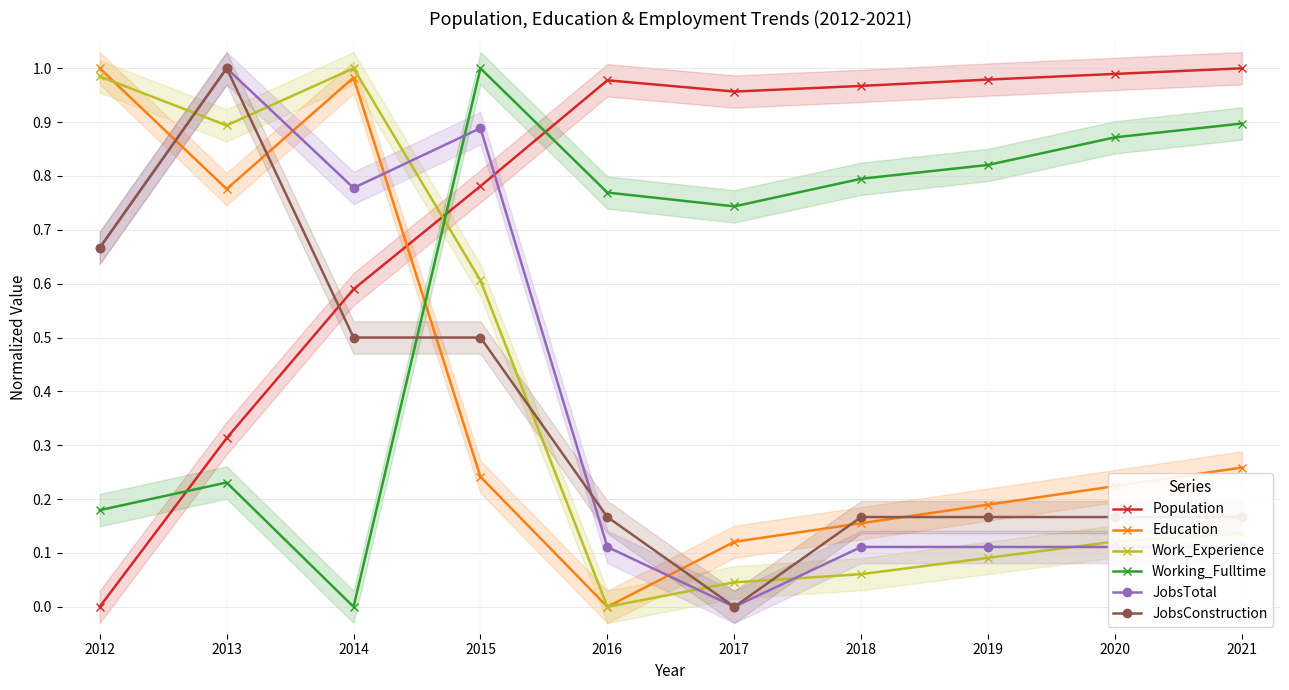

What is the value of the Education point at the 3rd from the left?

1.0